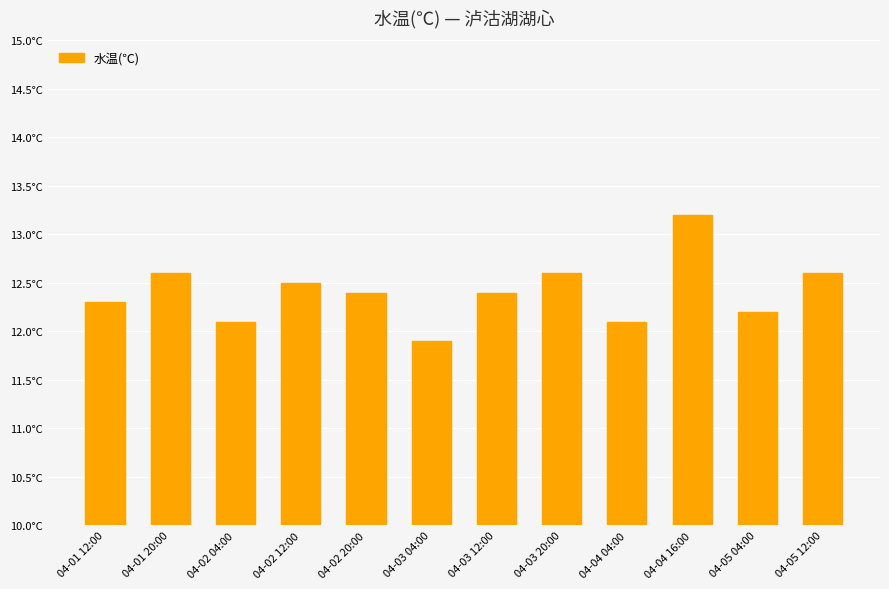

The chart shows a value of 12.5 at 04-02 12:00. True or false?

True